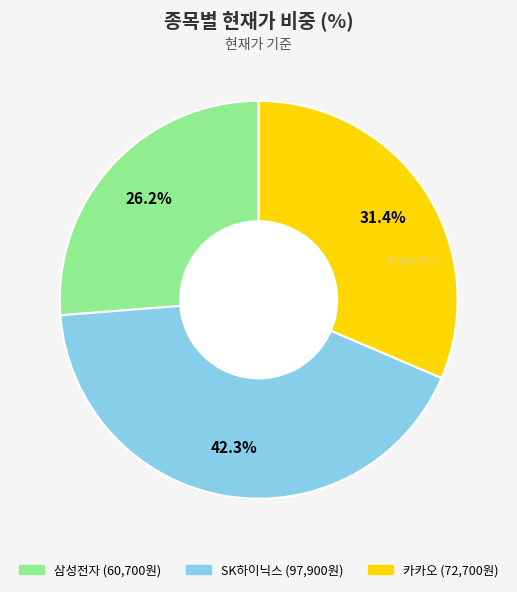

To the nearest percent, what is the combined percentage of 삼성전자 and SK하이닉스?

69%